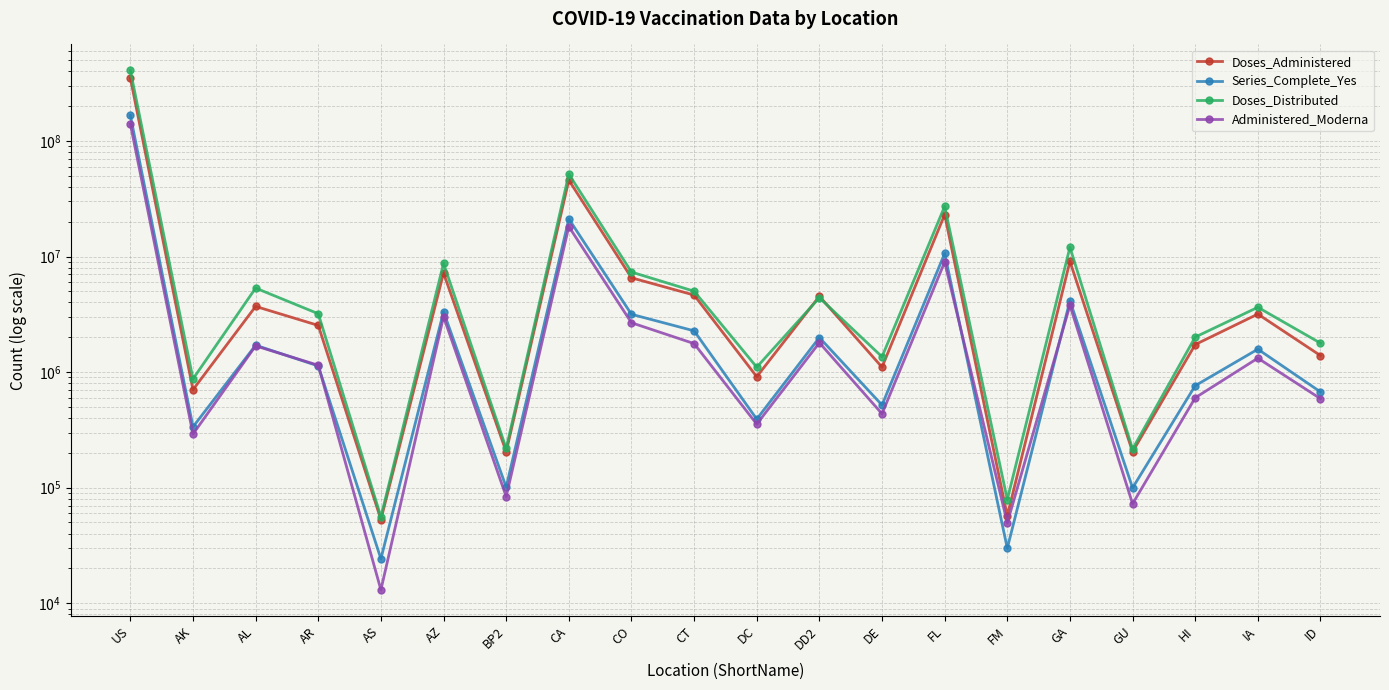

Reading left to right, transcribe all the data shown in this chart.

Doses_Administered: 350627188	703975	3699467	2533503	52933	7196555	204318	45772034	6544585	4636874	911692	4528189	1102644	23040800	57098	9081249	204302	1729858	3175308	1388567
Series_Complete_Yes: 166203176	335564	1707895	1129503	24217	3327357	101018	21134019	3162098	2273749	391575	1990328	518140	10630690	29897	4146938	99555	762449	1577805	673450
Doses_Distributed: 407550175	872195	5330000	3198590	55830	8724550	218180	51613545	7332675	5009105	1102455	4397510	1355915	27152815	78800	12024545	215770	2008100	3635855	1779490
Administered_Moderna: 140189704	290658	1685027	1145445	13049	3016325	83714	18156055	2671851	1764141	354398	1795842	435408	8965121	49599	3779757	72501	599201	1319689	588575